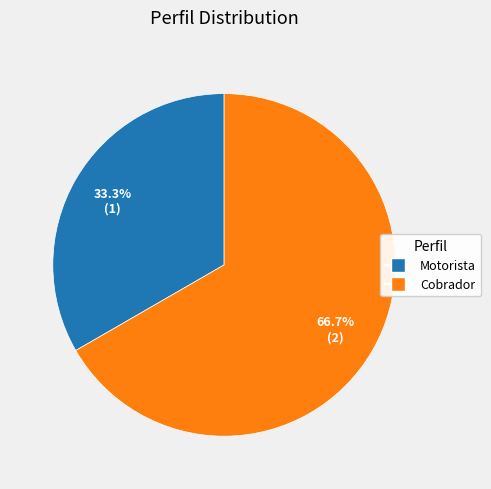

Between Cobrador and Motorista, which is larger?

Cobrador